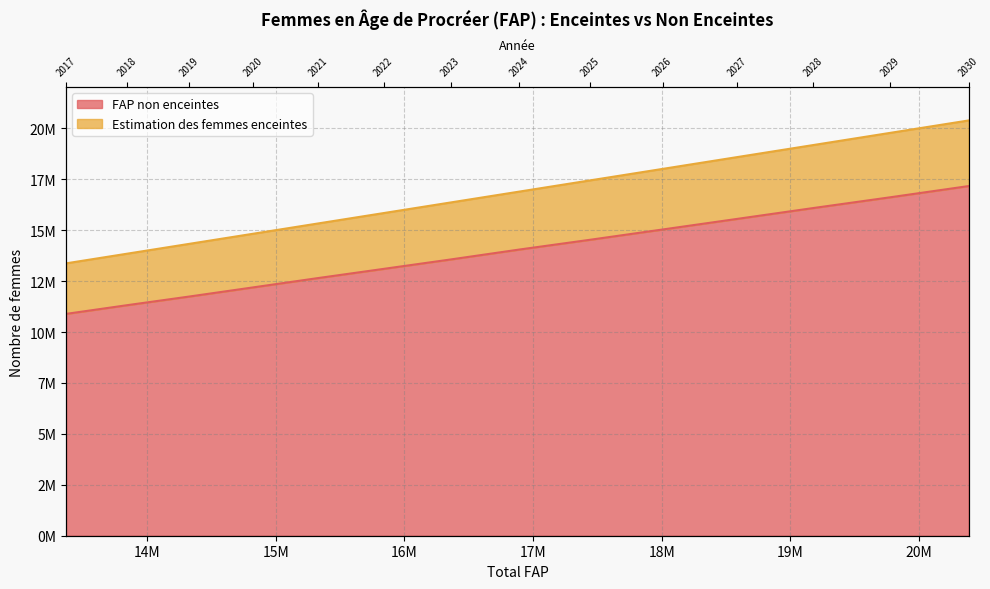

What is the difference between the maximum and second lowest values in the Estimation des femmes enceintes series?

6543962.0